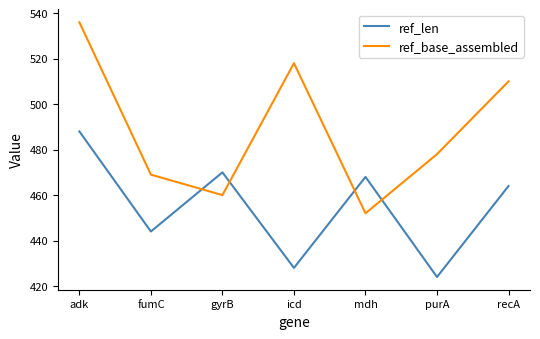

True or false: ref_len has a value of 256 at adk.

False